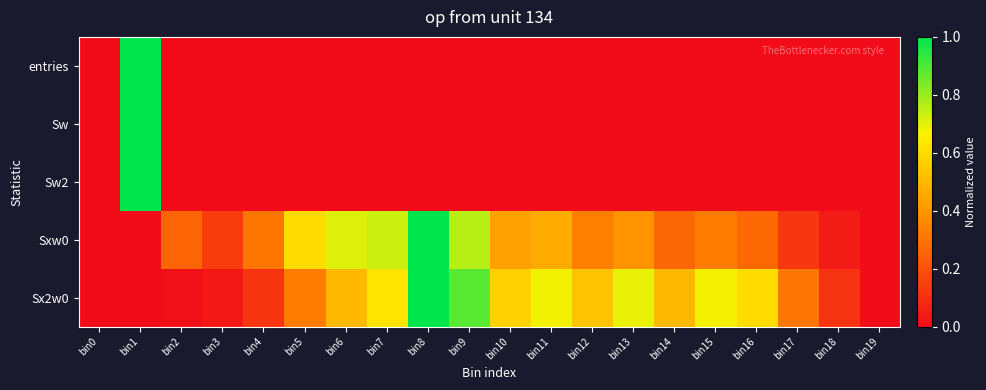

List the series in order of their peak value, lowest first.

entries, Sw, Sw2, Sxw0, Sx2w0